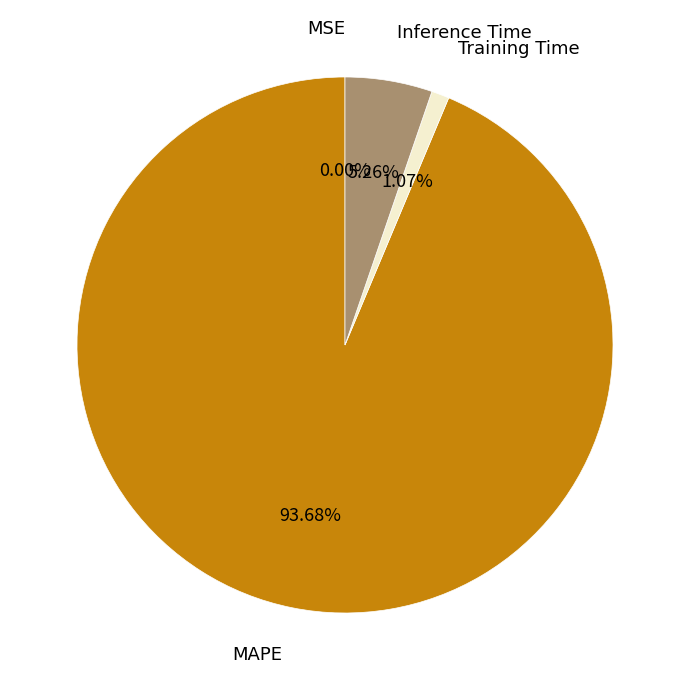

To the nearest percent, what is the difference between the largest and smallest slice percentages?

94%